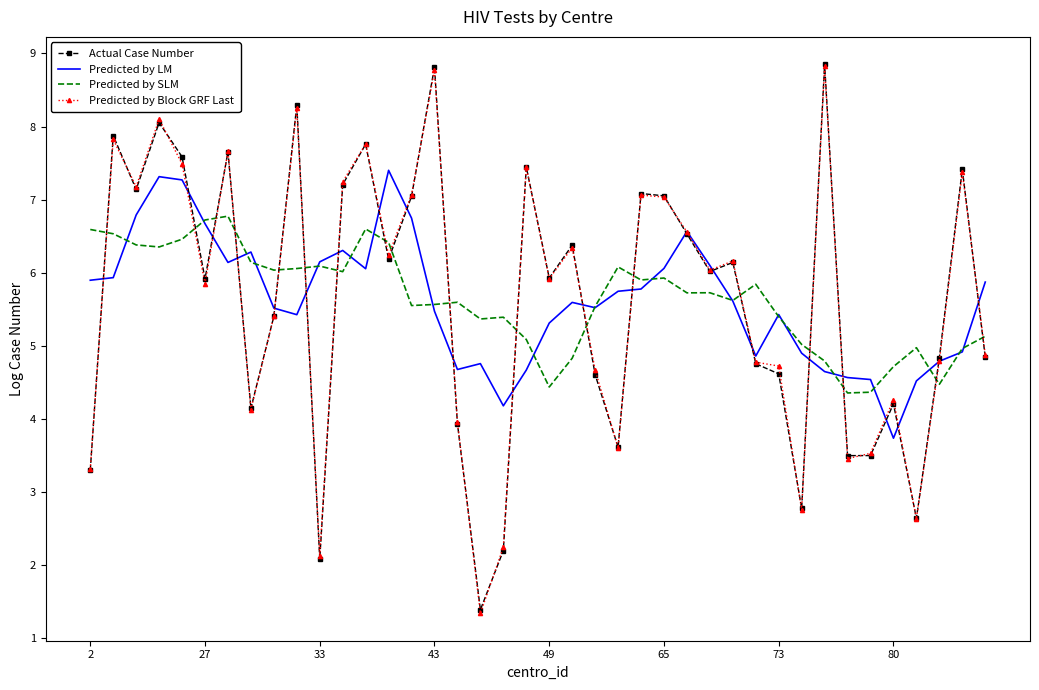

How many times do Predicted by SLM and Actual Case Number cross each other?

18